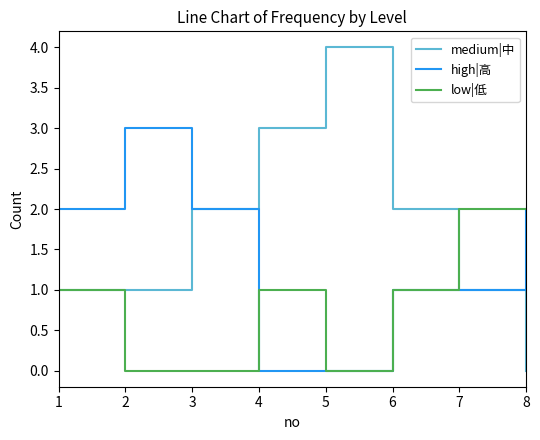

What is the total value across all series at 8?

4